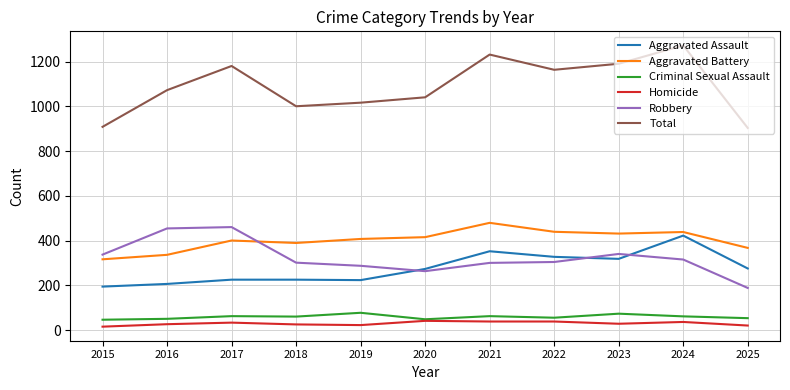

The value of Aggravated Assault at 2024 is 679. True or false?

False